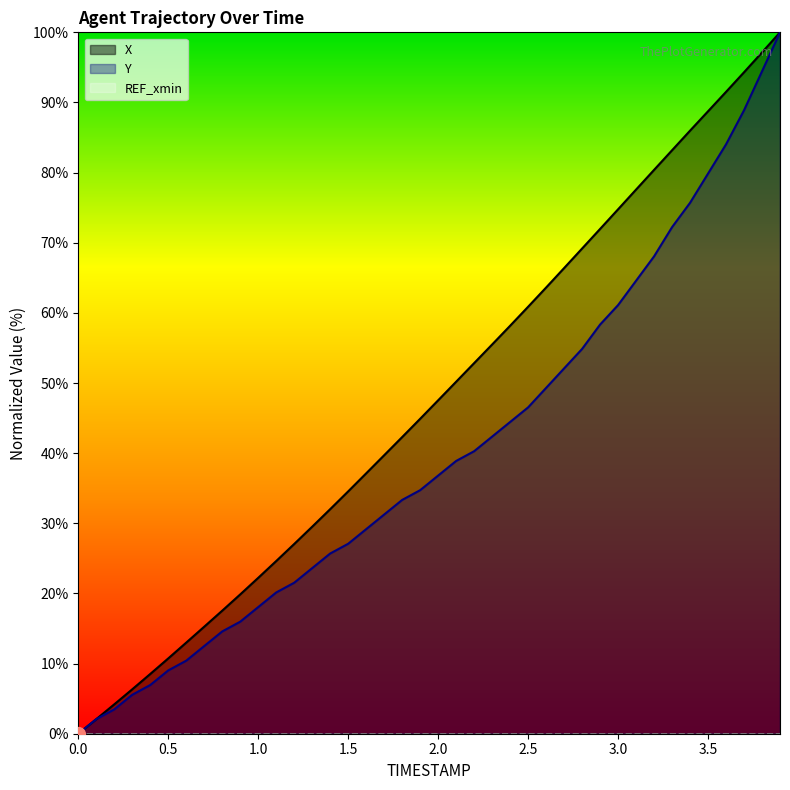

How many lines are shown in the chart?

3